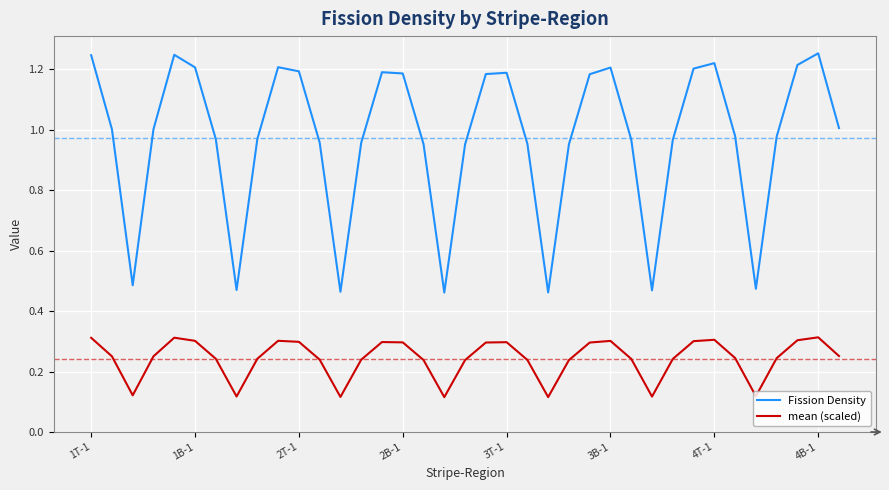

What is the difference between the maximum and minimum values in the Fission Density series?

0.8